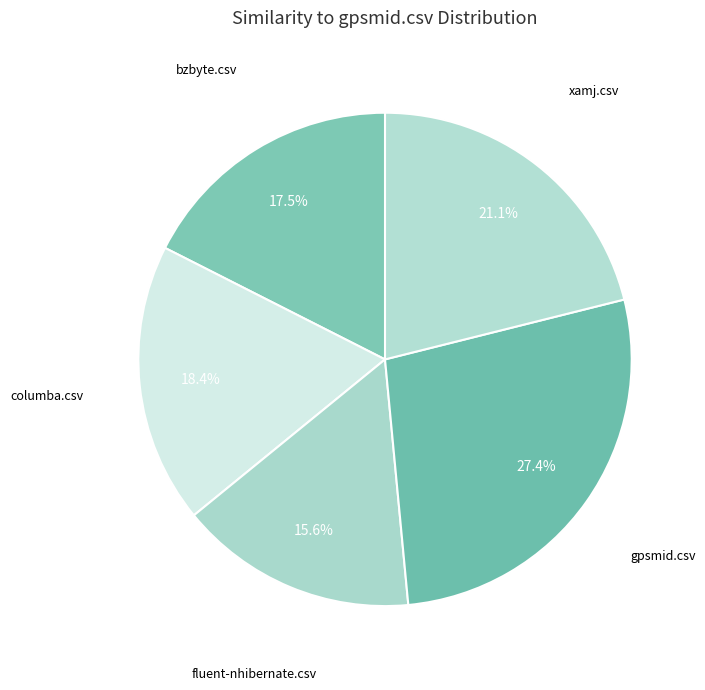

Is the sum of columba.csv and xamj.csv greater than half?

No